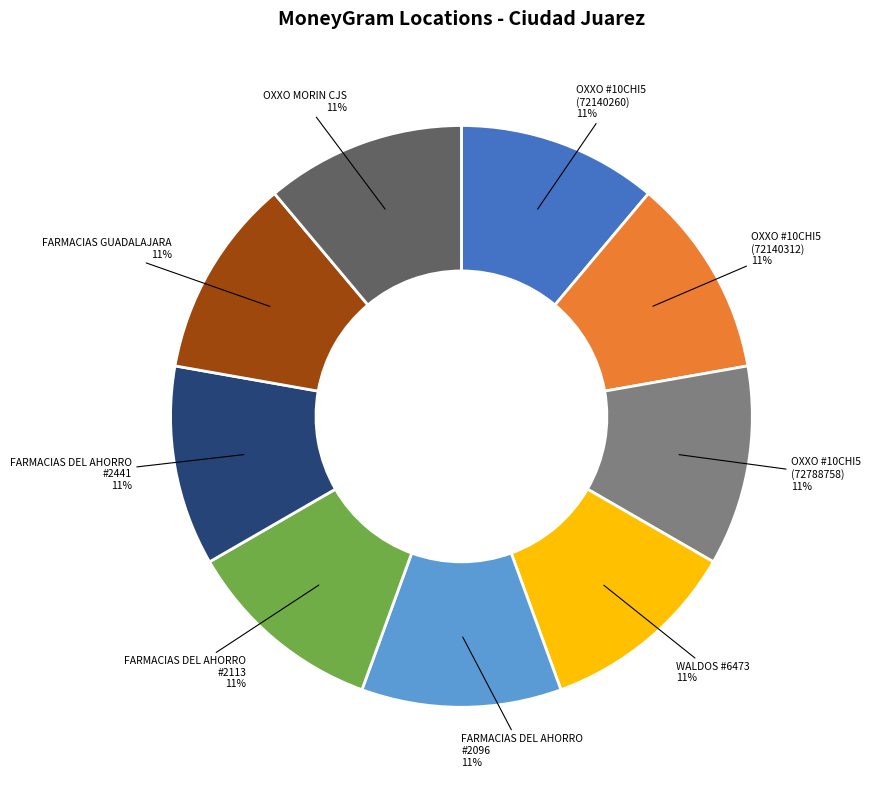

Is there any slice that represents more than half of the pie?

No